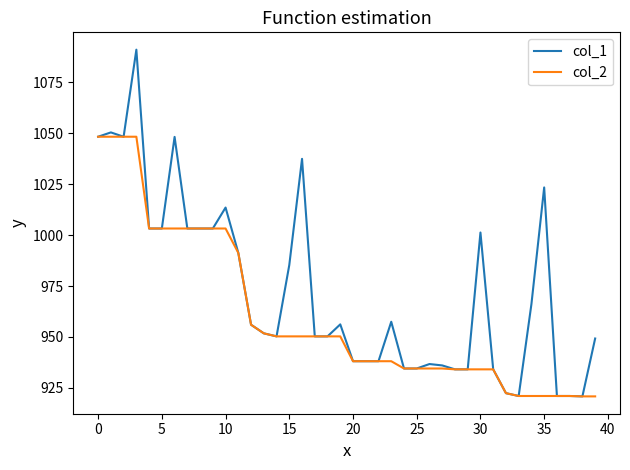

What is the lowest value of the col_1 series?

920.9